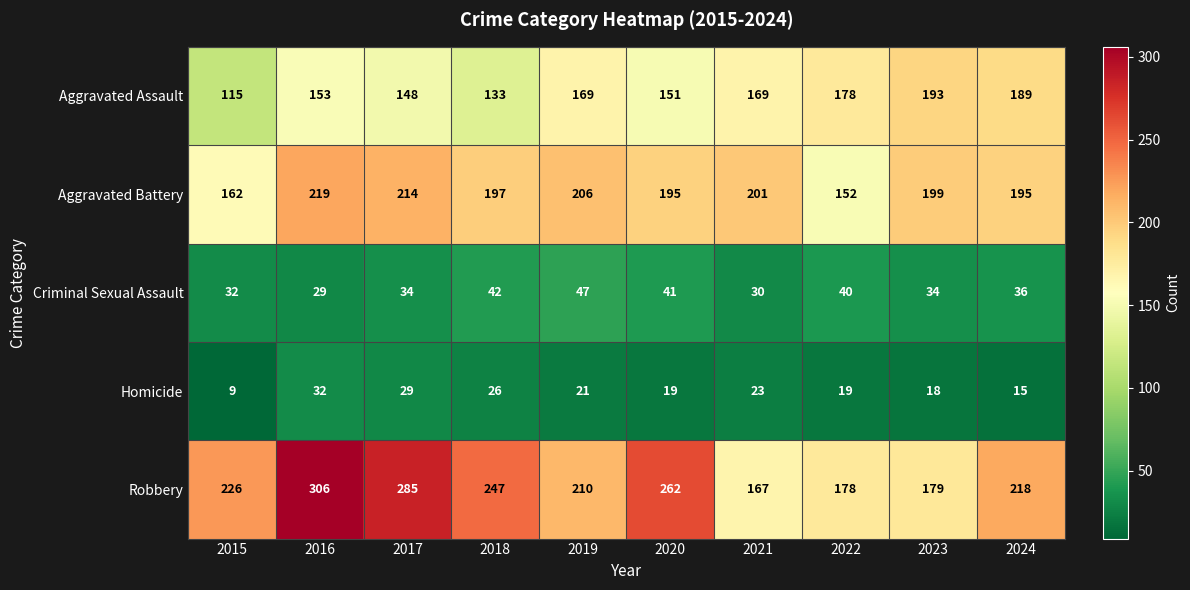

What is the sum of the Criminal Sexual Assault values at 2015 and 2016?

61